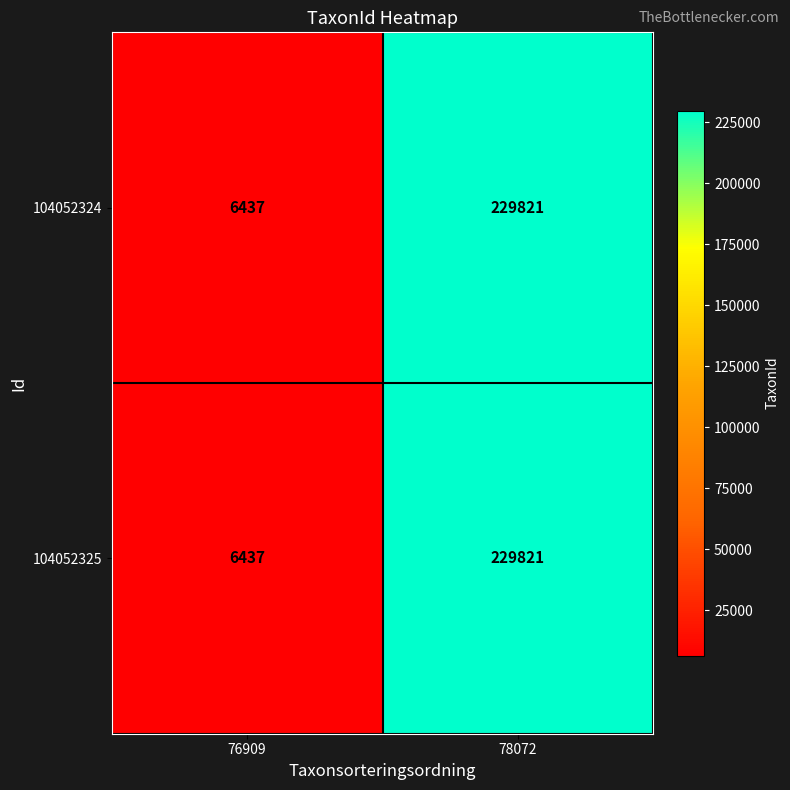

At how many categories does at least one series exceed 100821?

1